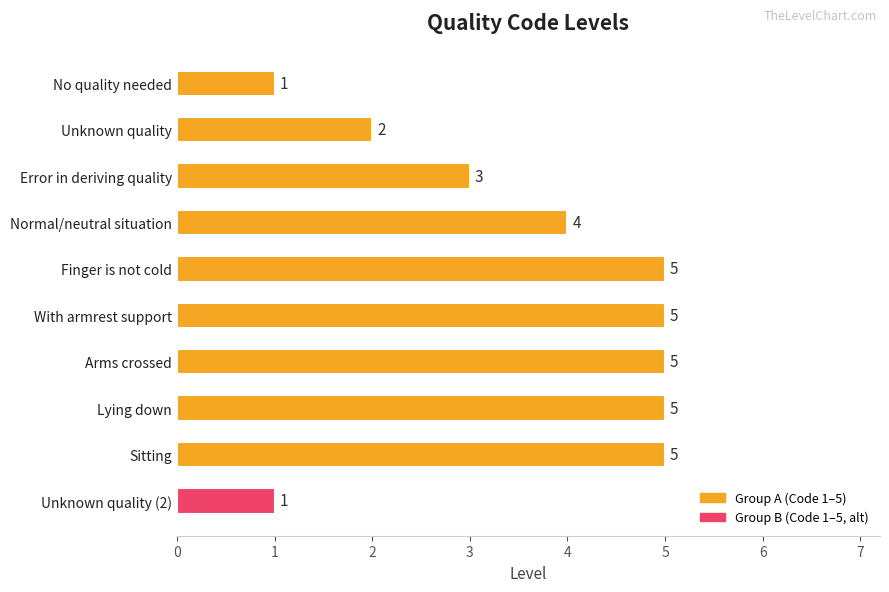

How many distinct data groups are displayed?

1